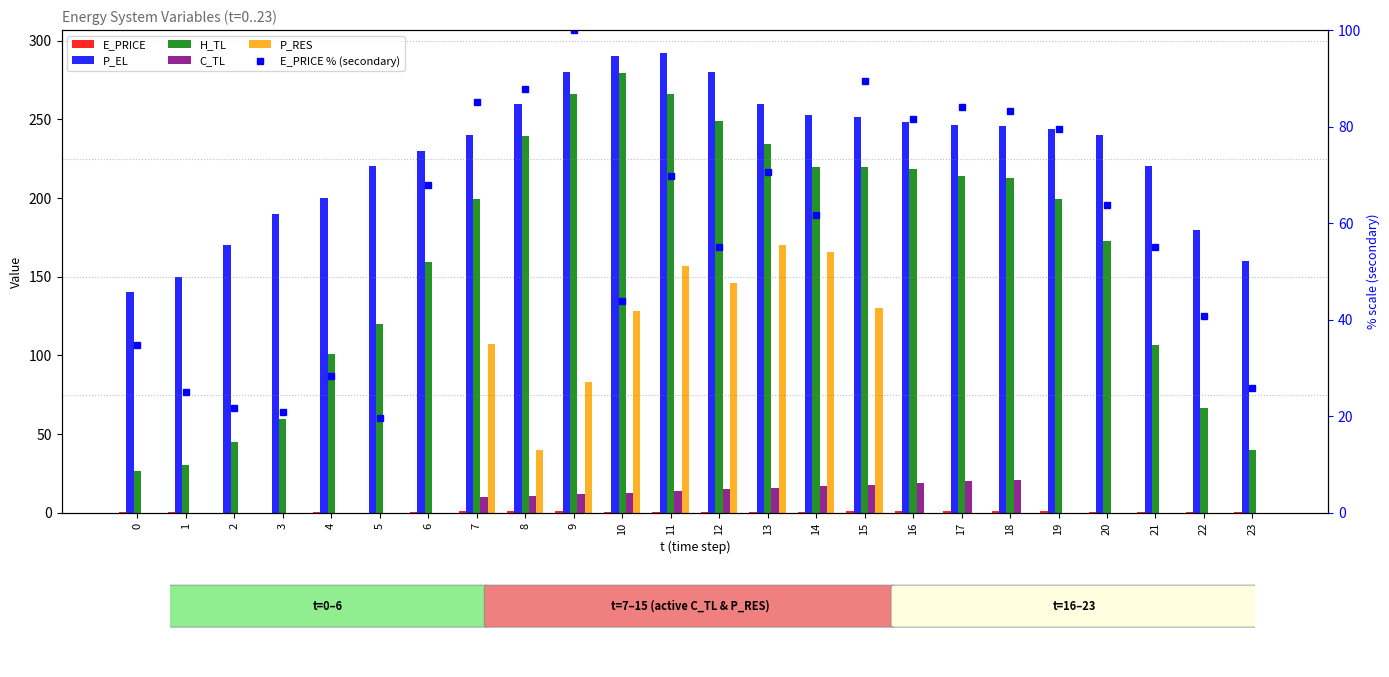

What is the difference between the second highest and minimum values in the P_RES series?

165.4